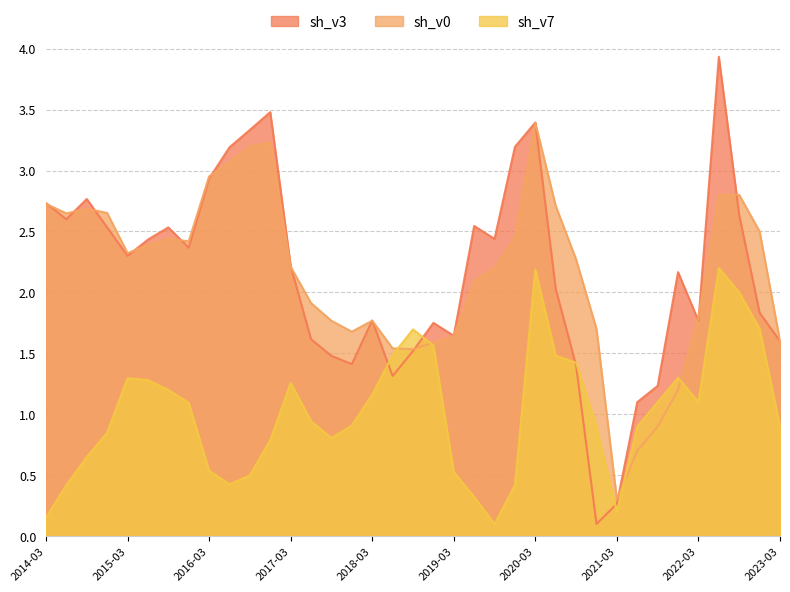

In sh_v0, how many points are lower than both neighbors (excluding endpoints)?

6